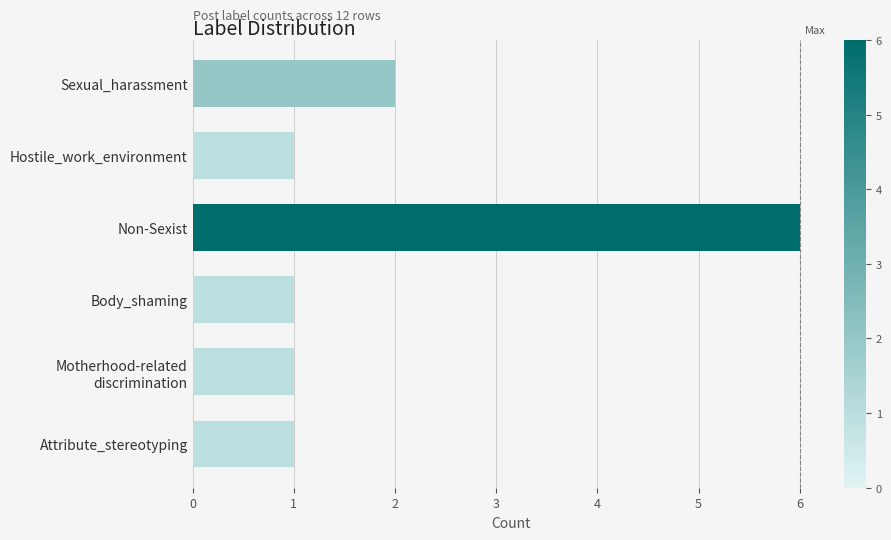

True or false: the data shows 0 at Body_shaming.

False